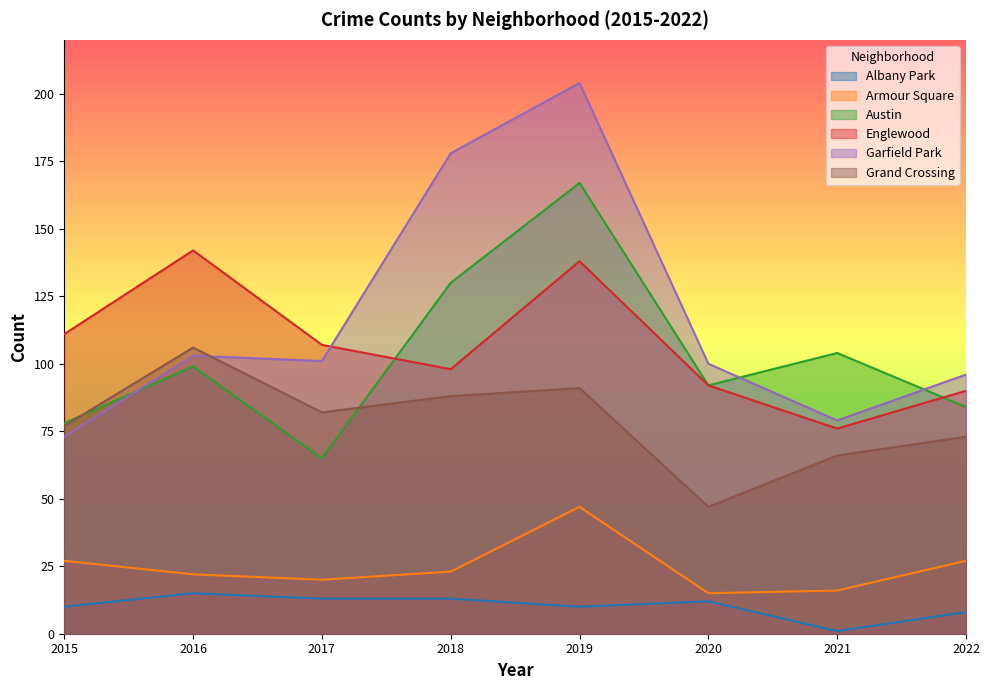

How many categories are shown in the chart?

8